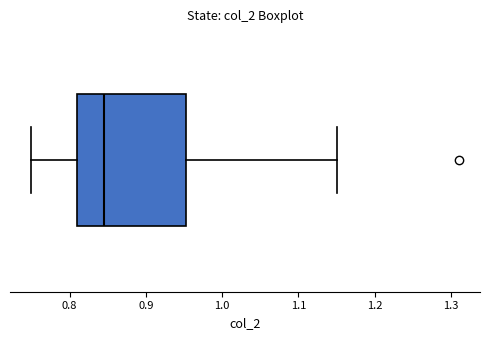

Read this box plot against the x-axis: the position of the median line, the range covered by the box, and the ends of both whiskers. The values are not printed on the chart, so give them approximately, as read against the axis.

median 0.85, box 0.81 to 0.95, whiskers 0.75 to 1.15